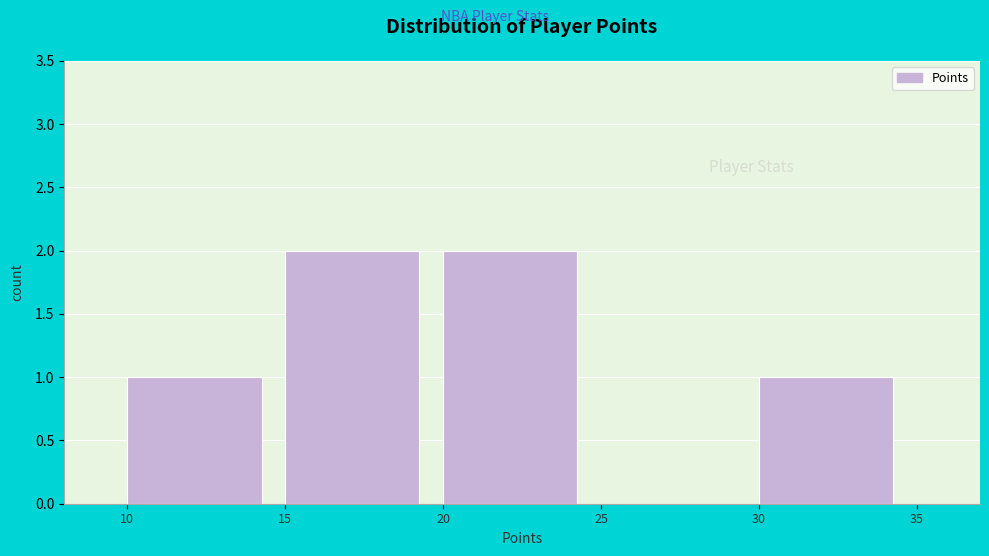

Reading left to right, list every bar in this chart as the range it spans on the x-axis followed by its height. The values are not printed on the chart, so give them approximately, as read against the axis.

10 to 15: 1
15 to 20: 2
20 to 25: 2
25 to 30: 0
30 to 35: 1